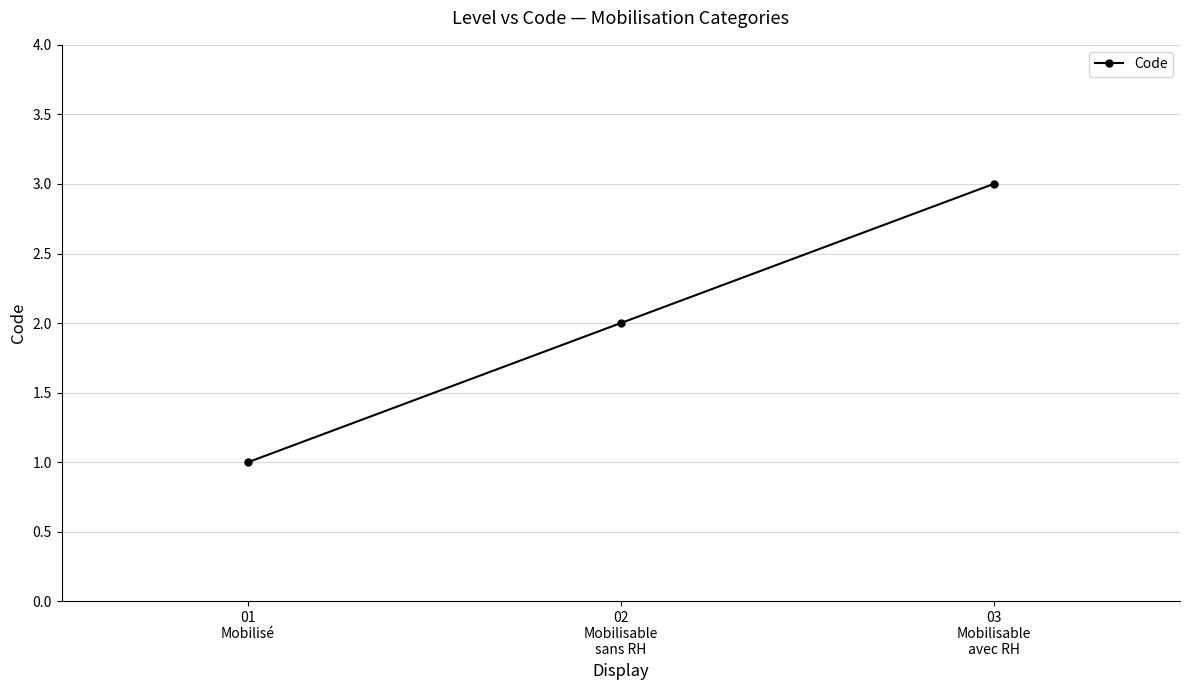

What is the sum of all values?

6